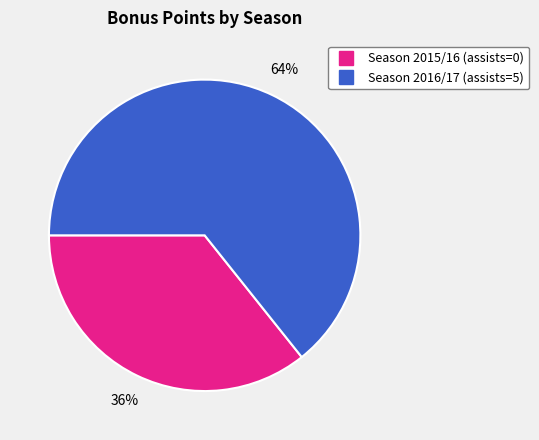

True or false: Season 2015/16 (assists=0) accounts for 36% of the total.

True